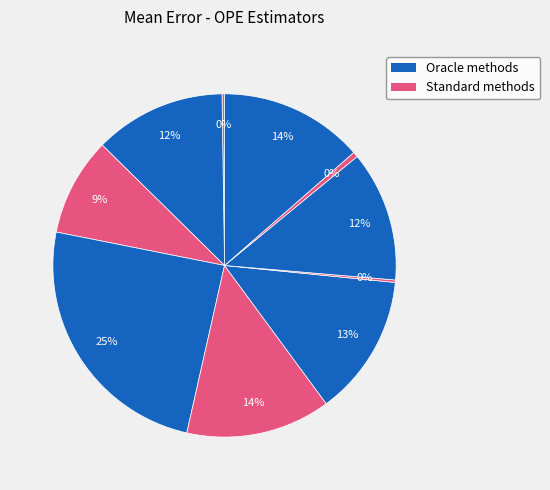

To the nearest percent, what is the difference between the largest and smallest slice percentages?

24%